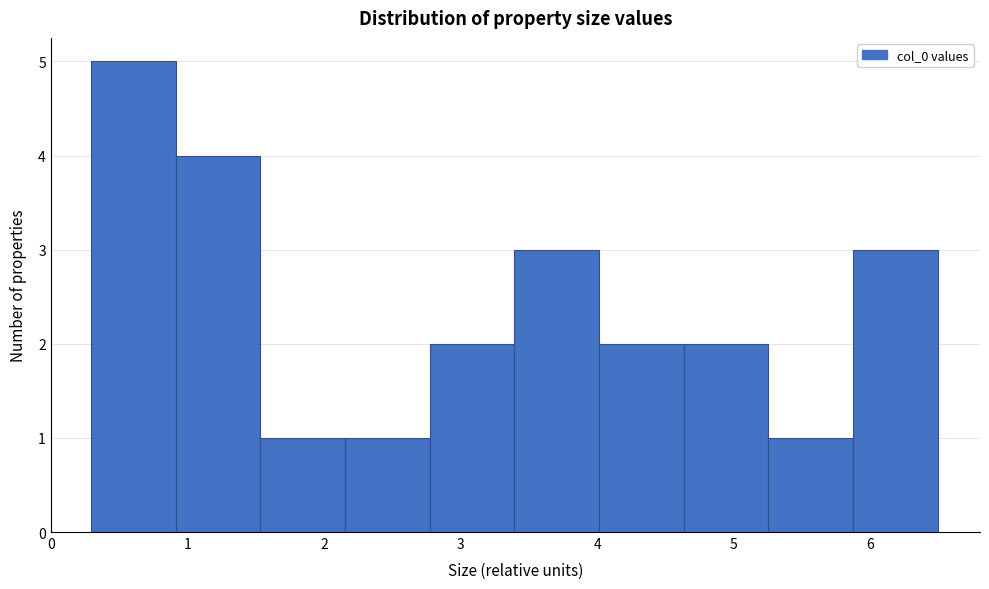

What is the height of the bar covering 0.9 to 1.5 on the x-axis? Neither the bar edges nor the heights are printed on the chart, so give them approximately, as read against the axes.

4